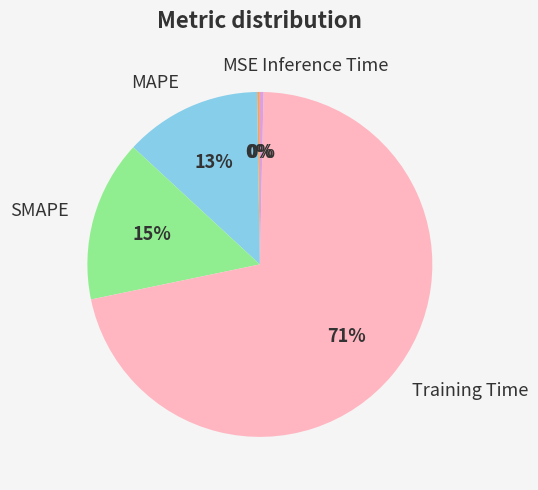

What is the majority slice?

Training Time